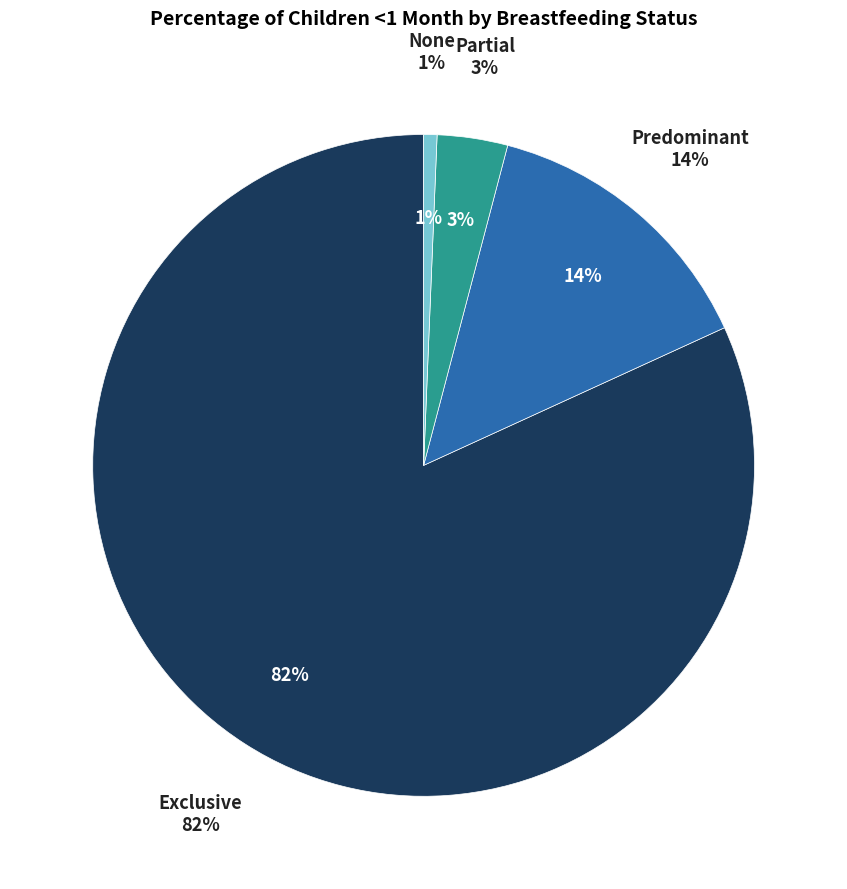

How many slices are in this pie chart?

4